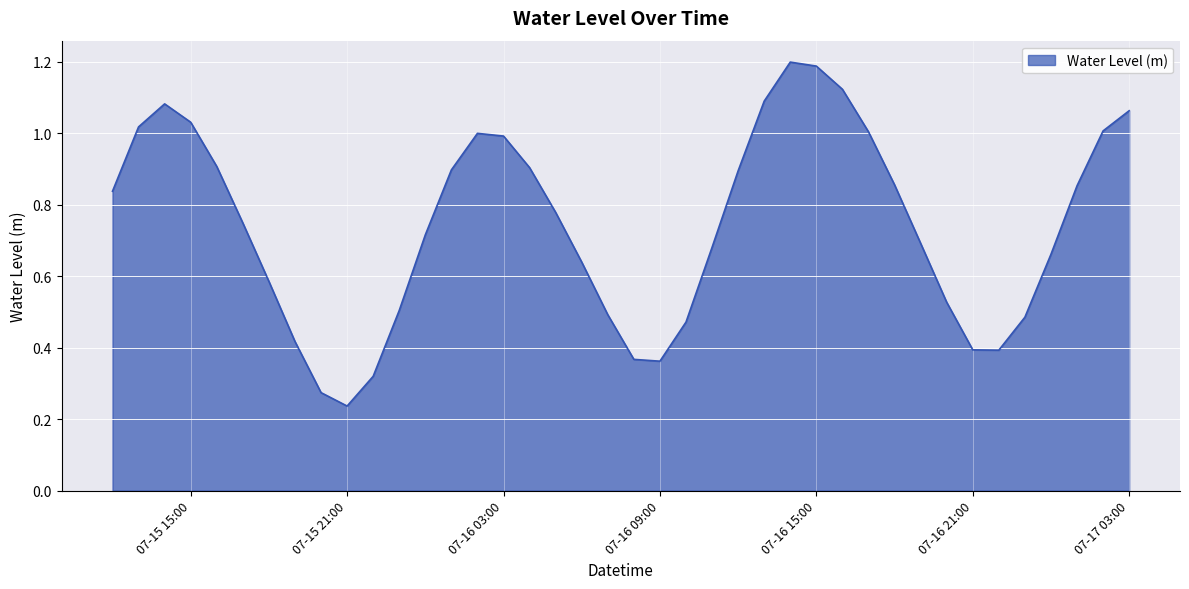

What is the maximum value shown in the chart?

1.2